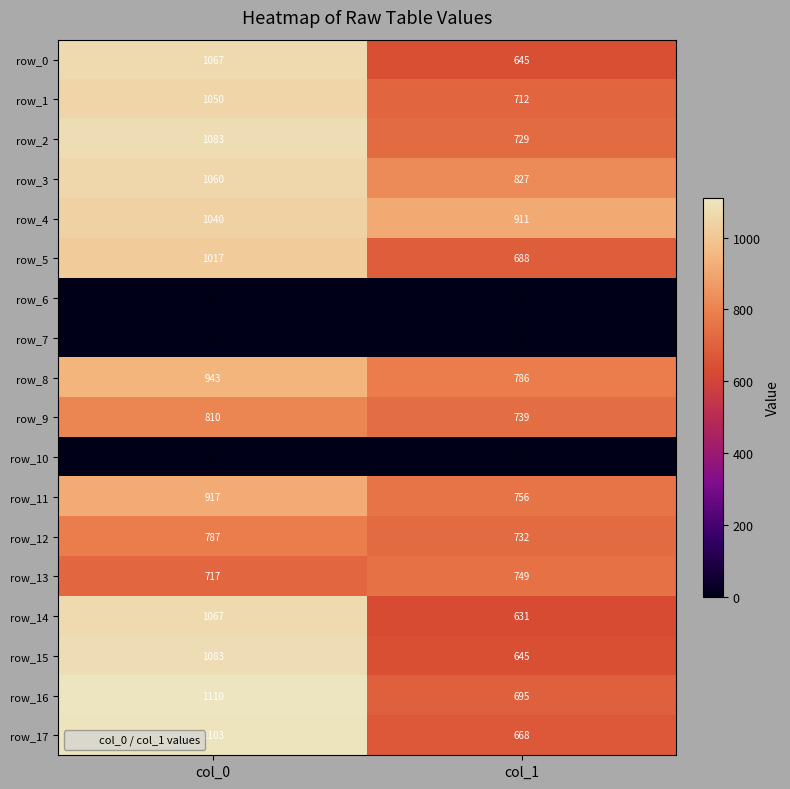

Which category has the highest value in the row_9 series?

col_0